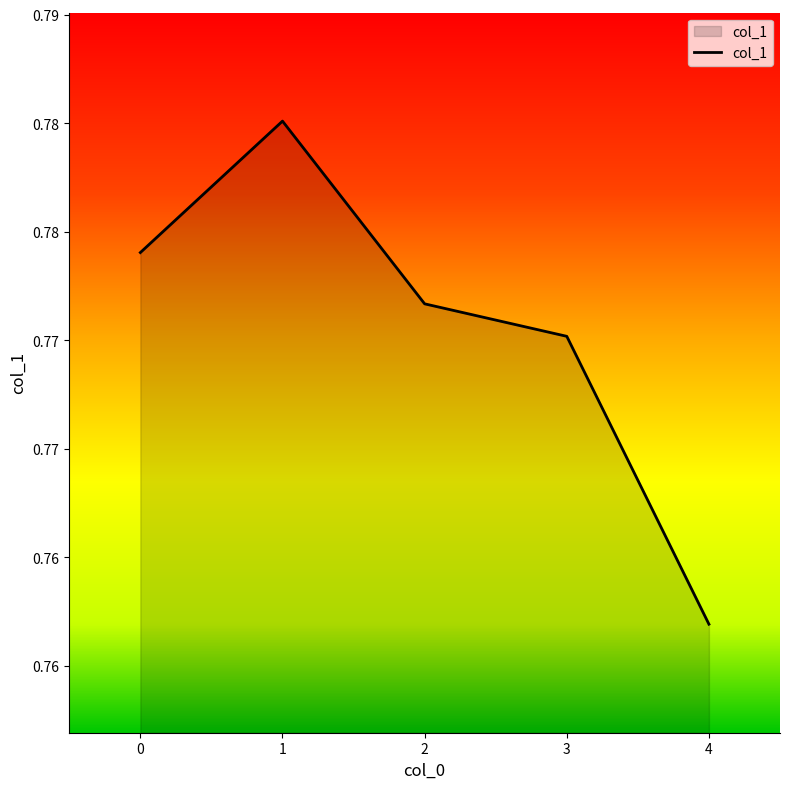

What is the greatest value displayed?

0.8